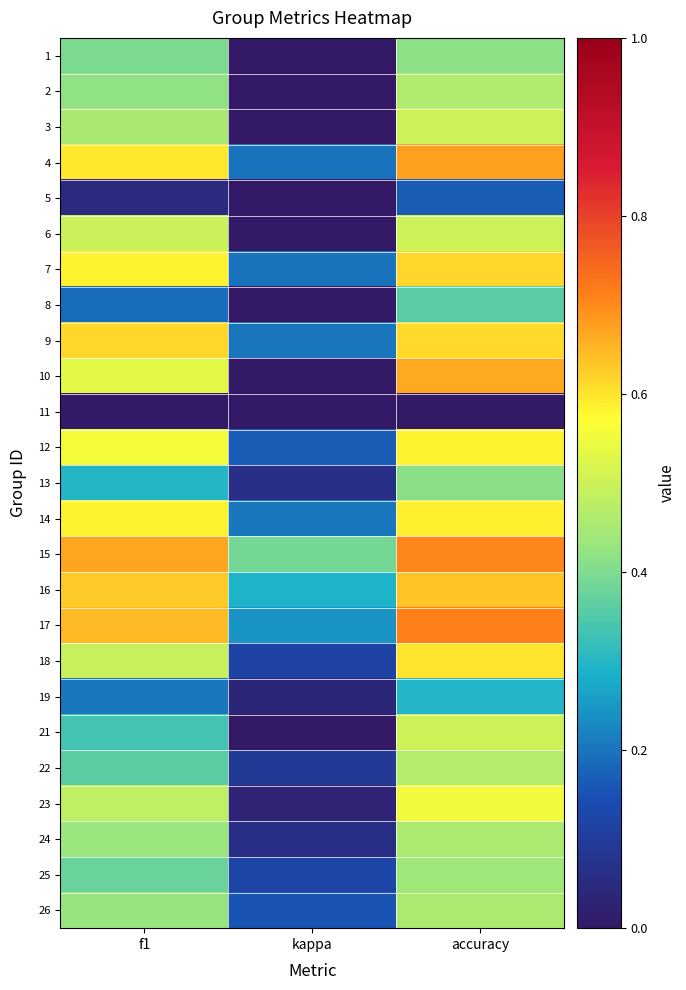

Reading left to right, extract all data points from this chart.

1: f1=0.4	kappa=0.0	accuracy=0.4
2: f1=0.4	kappa=0.0	accuracy=0.5
3: f1=0.5	kappa=0.0	accuracy=0.5
4: f1=0.6	kappa=0.2	accuracy=0.7
5: f1=0.0	kappa=0.0	accuracy=0.2
6: f1=0.5	kappa=0.0	accuracy=0.5
7: f1=0.6	kappa=0.2	accuracy=0.6
8: f1=0.2	kappa=0.0	accuracy=0.4
9: f1=0.6	kappa=0.2	accuracy=0.6
10: f1=0.5	kappa=0.0	accuracy=0.7
11: f1=0.0	kappa=0.0	accuracy=0.0
12: f1=0.6	kappa=0.2	accuracy=0.6
13: f1=0.3	kappa=0.1	accuracy=0.4
14: f1=0.6	kappa=0.2	accuracy=0.6
15: f1=0.7	kappa=0.4	accuracy=0.7
16: f1=0.6	kappa=0.3	accuracy=0.6
17: f1=0.6	kappa=0.2	accuracy=0.7
18: f1=0.5	kappa=0.1	accuracy=0.6
19: f1=0.2	kappa=0.0	accuracy=0.3
21: f1=0.3	kappa=0.0	accuracy=0.5
22: f1=0.4	kappa=0.1	accuracy=0.5
23: f1=0.5	kappa=0.0	accuracy=0.6
24: f1=0.4	kappa=0.1	accuracy=0.5
25: f1=0.4	kappa=0.1	accuracy=0.4
26: f1=0.4	kappa=0.2	accuracy=0.5